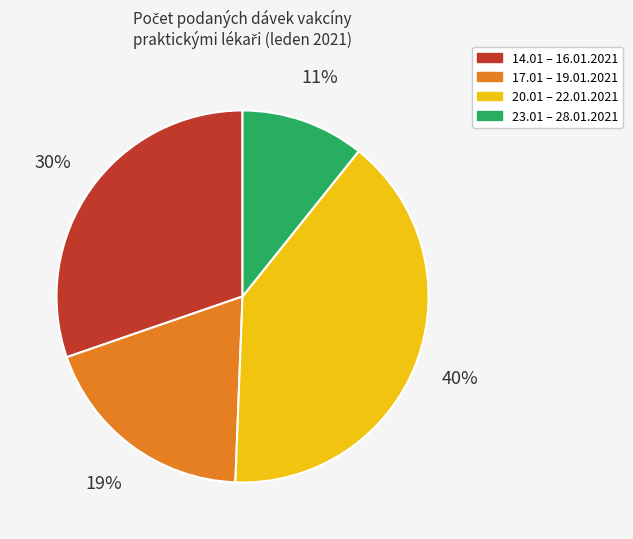

To the nearest percent, what is the difference between the largest and smallest slice percentages?

29%